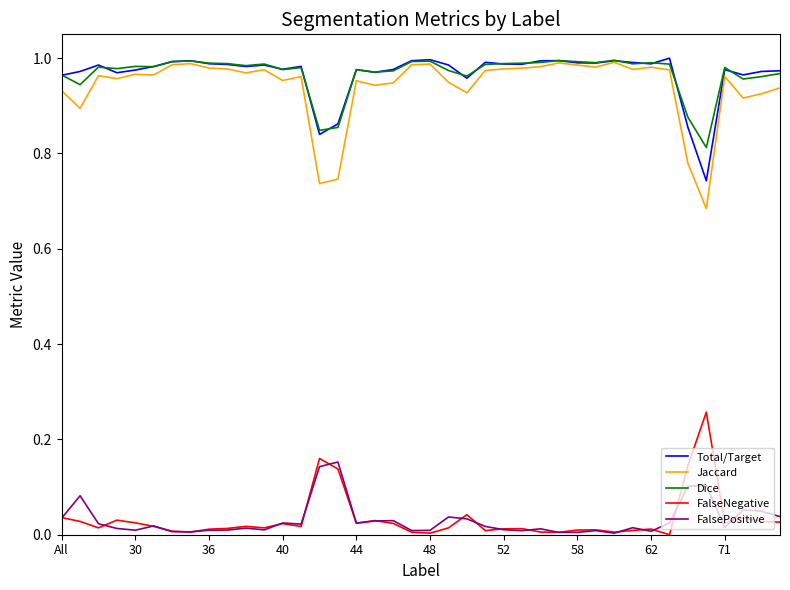

Which series has the widest spread of values?

Jaccard